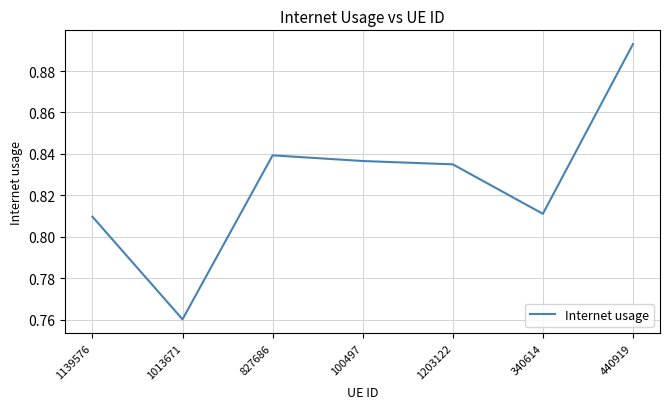

At which label is the value closest to 0?

1013671